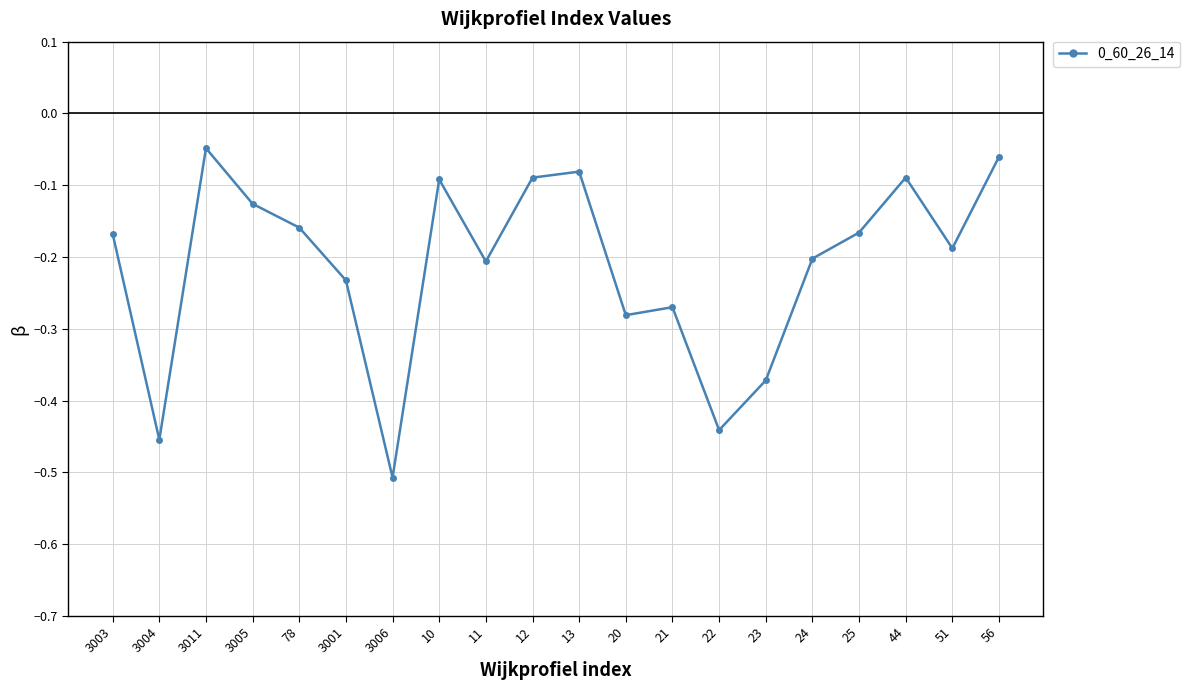

The chart shows a value of -0.1 at 24. True or false?

False